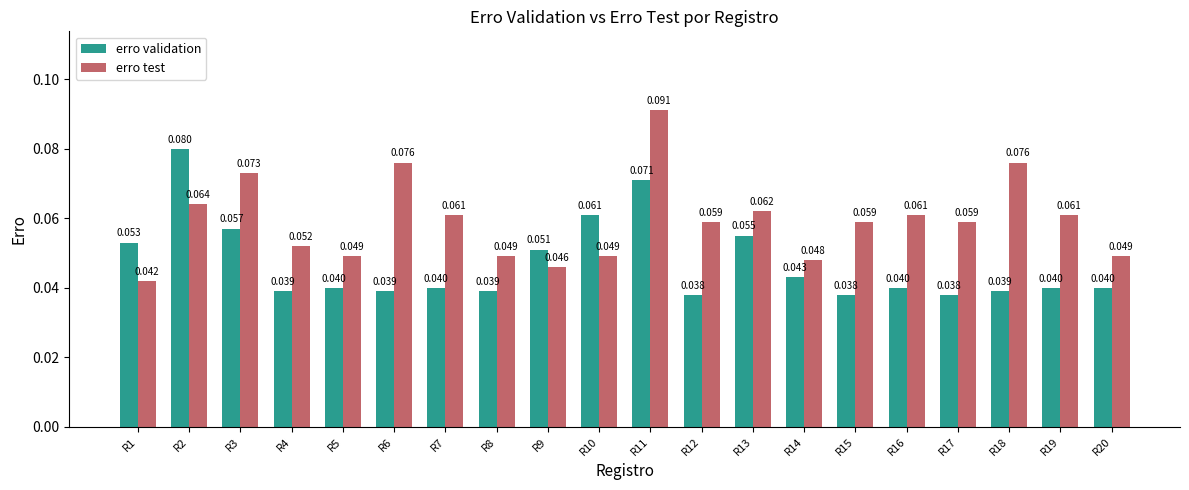

What is the sum of the erro test values at R3 and R11?

0.2